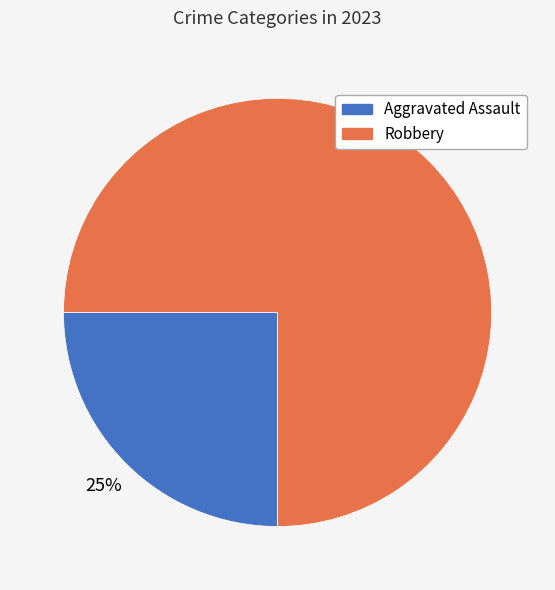

Combined, do Robbery and Aggravated Assault account for over 50%?

Yes